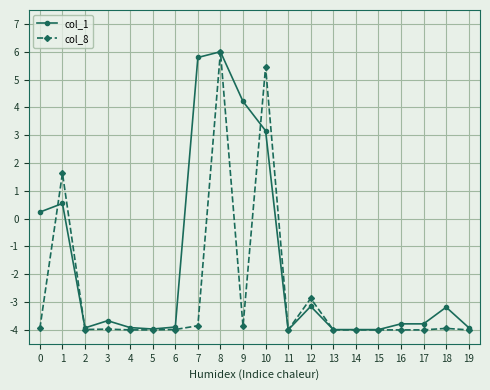

How many values in col_1 are below zero?

14